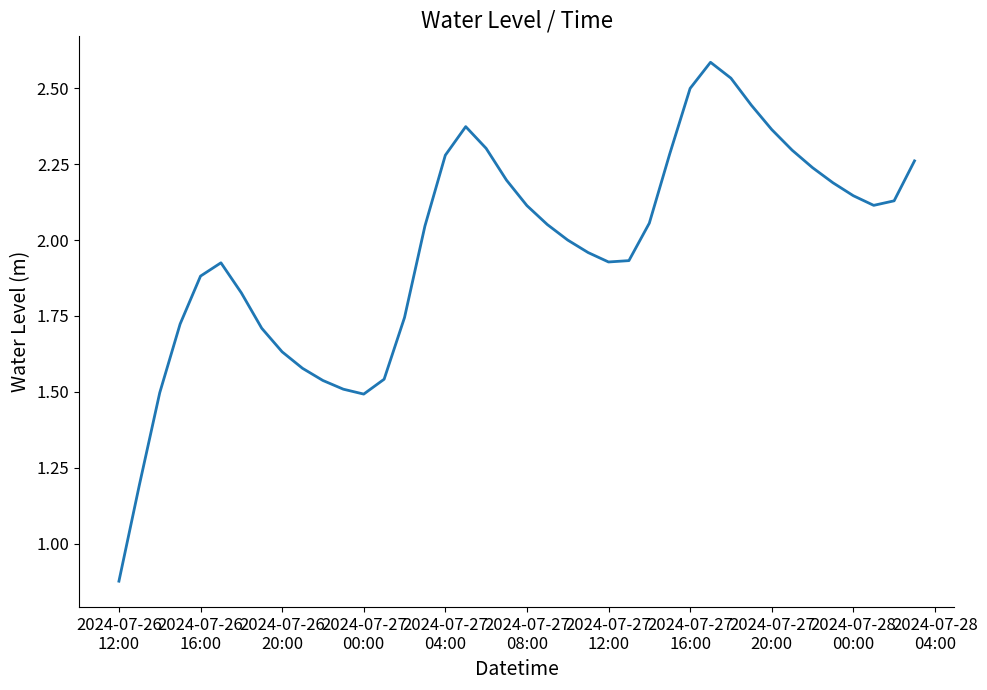

What is the maximum value shown in the chart?

2.6